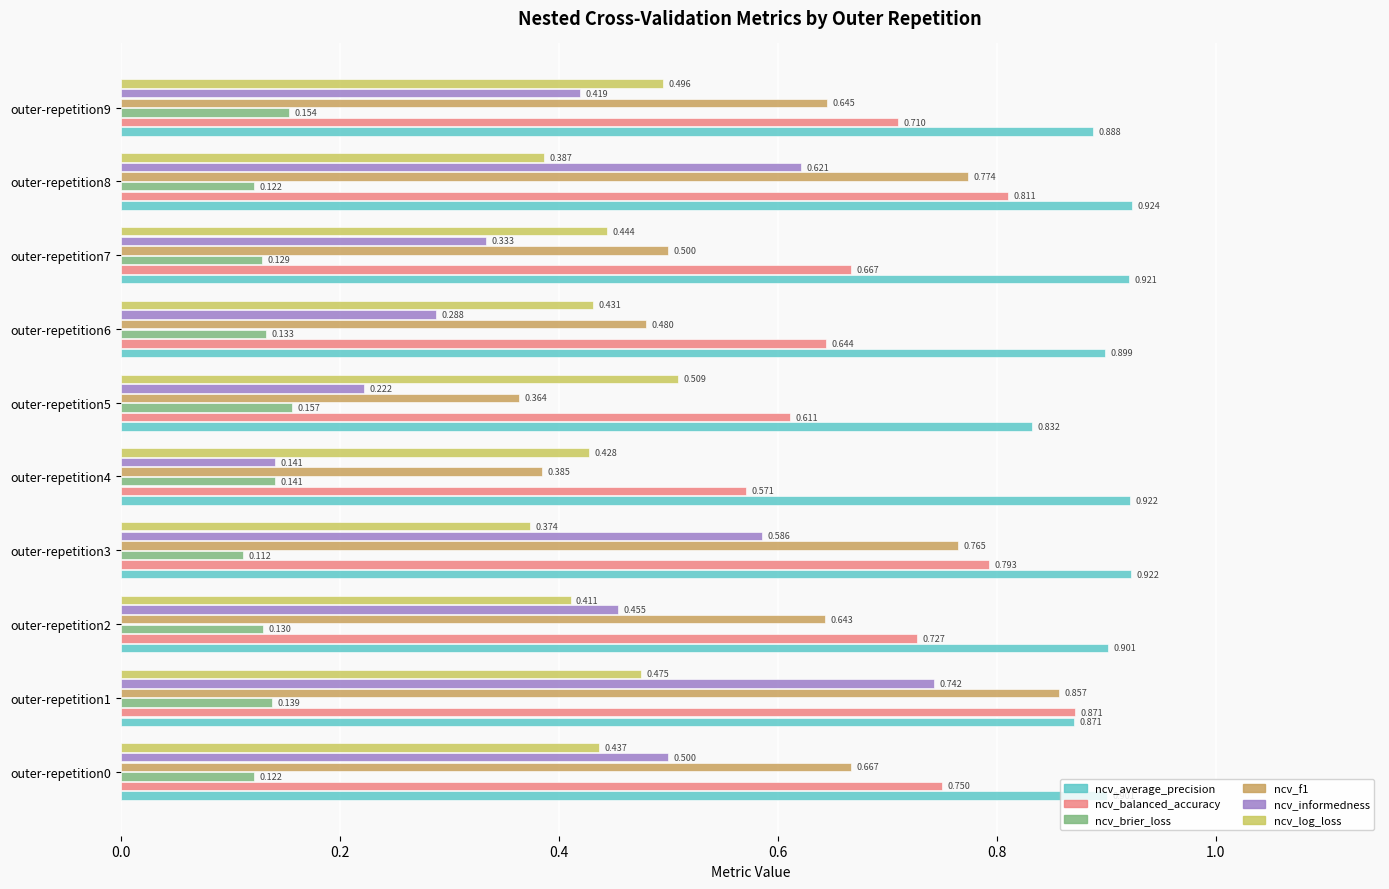

How many ncv_average_precision values are between 0 and 1?

10